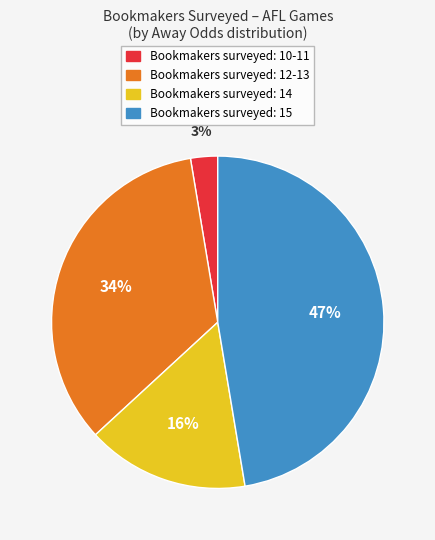

How many slices are in this pie chart?

4